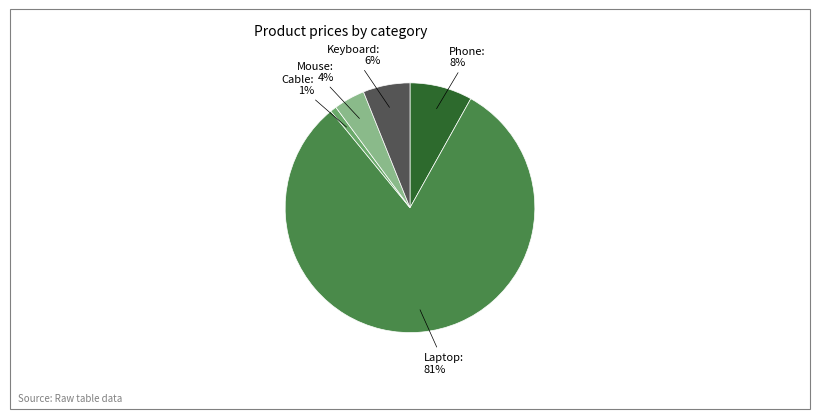

Is there any slice that represents more than half of the pie?

Yes